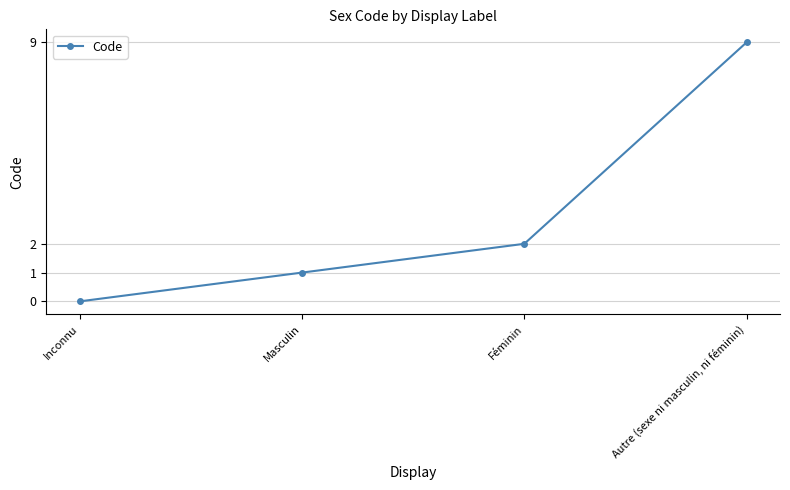

Rank the categories by value from lowest to highest.

Inconnu, Masculin, Féminin, Autre (sexe ni masculin, ni féminin)